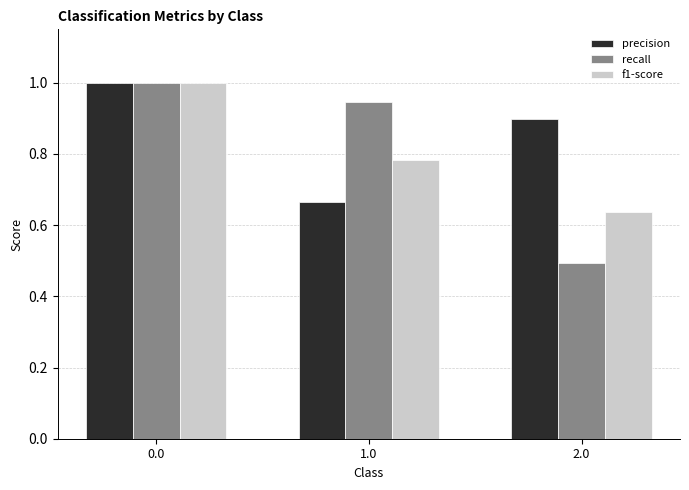

Does the chart contain stacked bars?

No